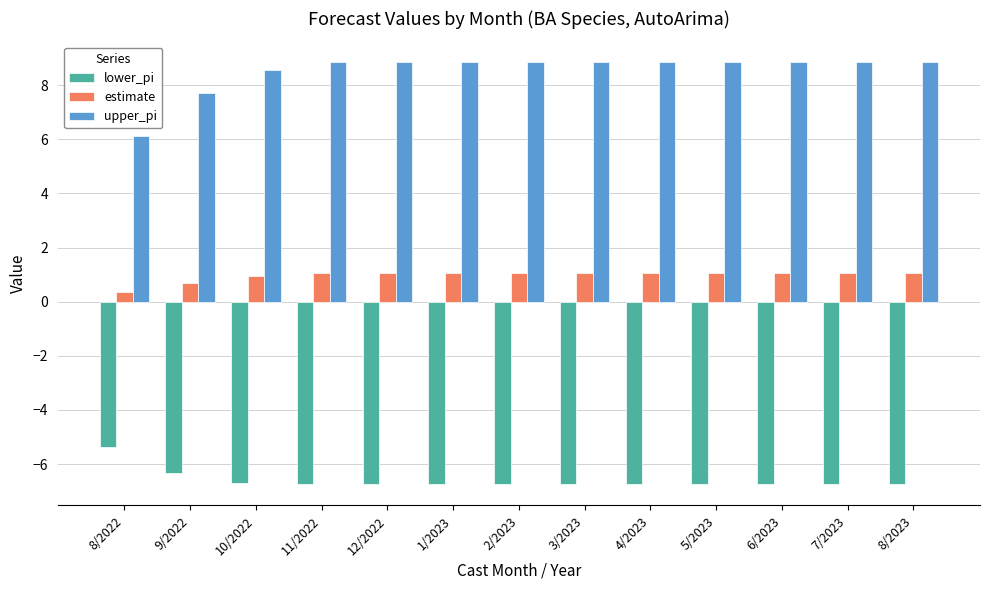

What is the greatest value displayed?

8.8